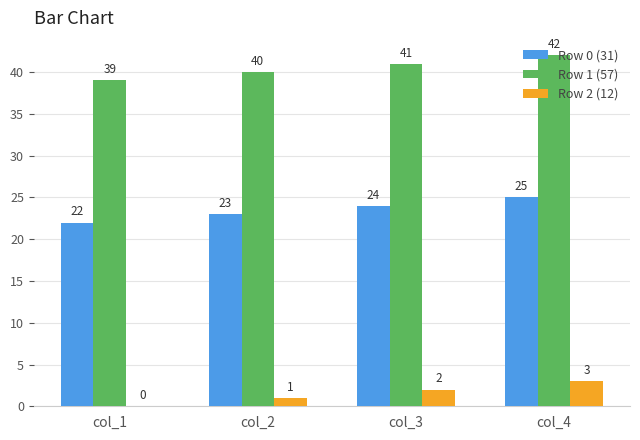

Is it true that Row 2 (12) equals 1 at col_2?

True